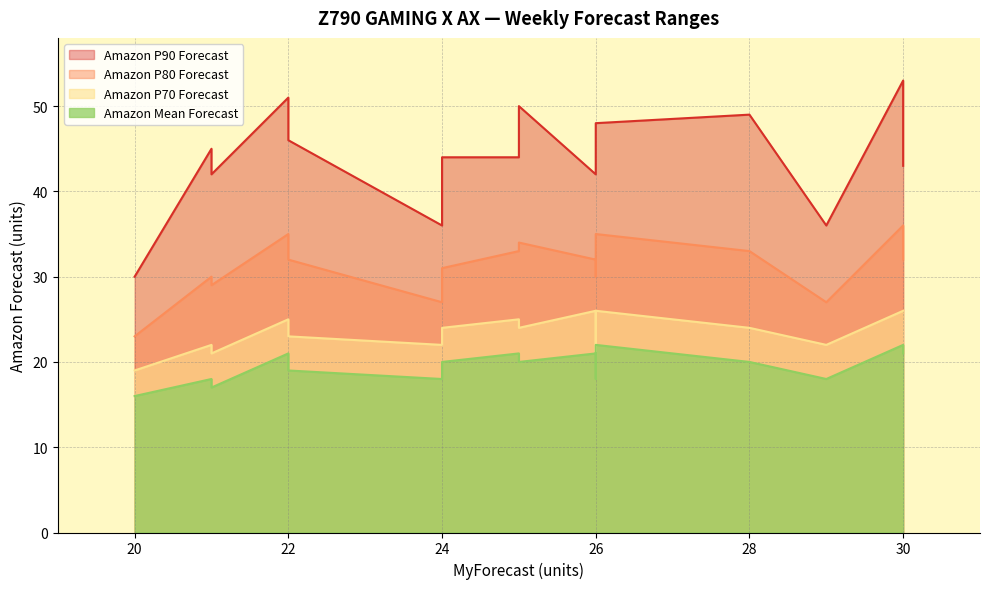

Which series changed the most between W03 and W04?

Amazon P90 Forecast